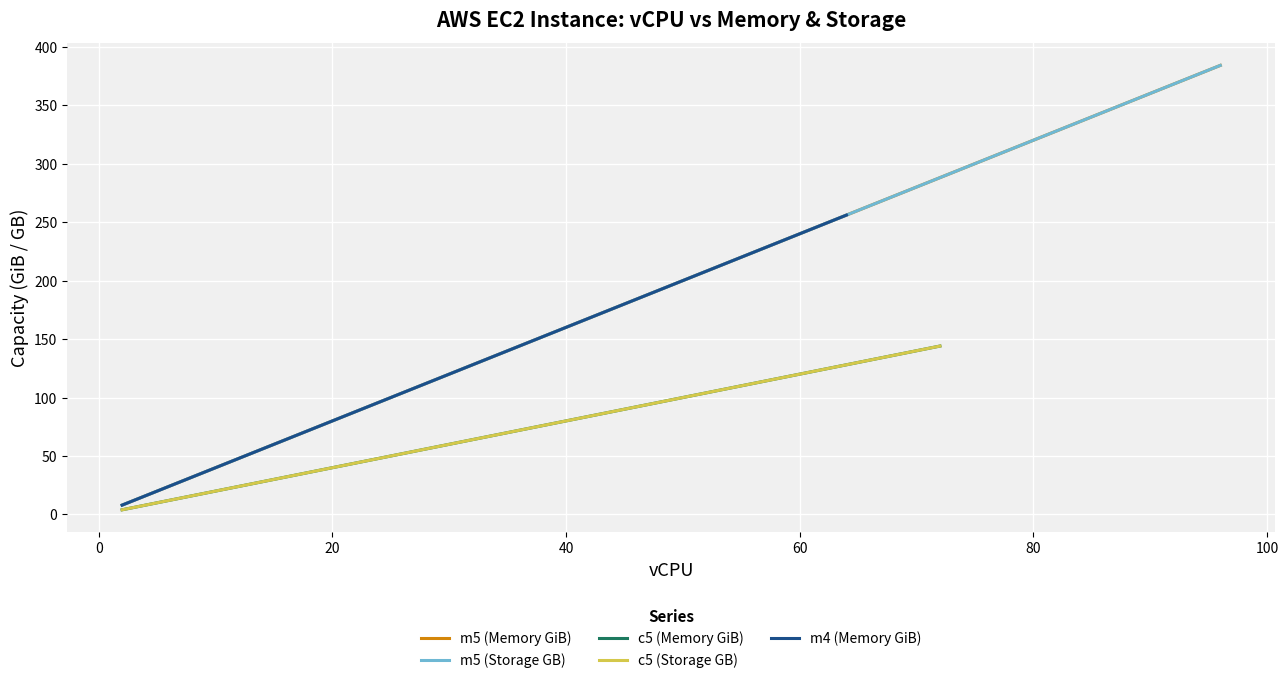

Which series has the widest spread of values?

m5 (Memory GiB)